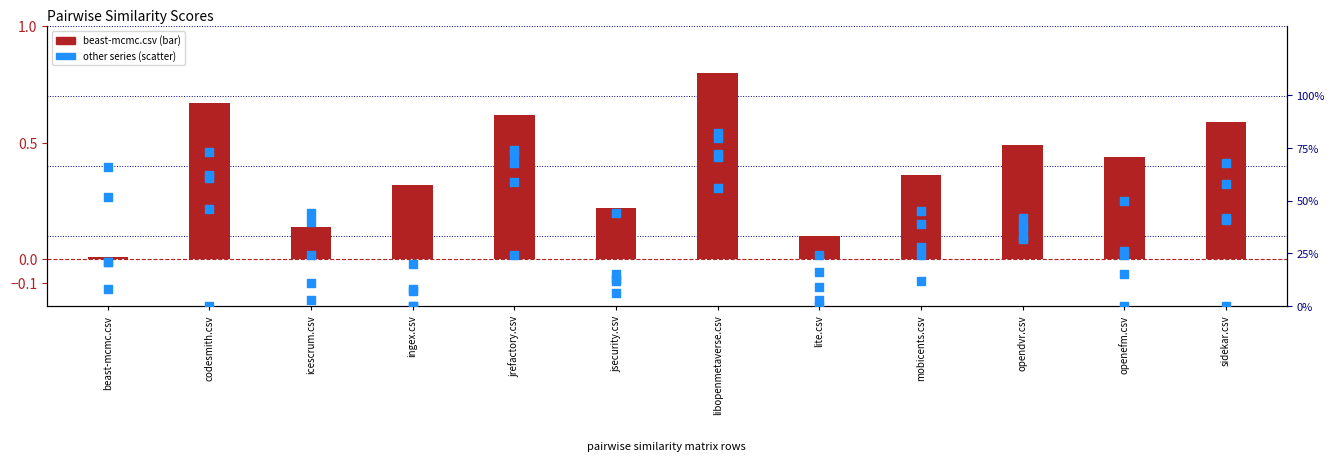

Is the value of lite.csv at openefm.csv greater than the value of sidekar.csv at sidekar.csv?

Yes